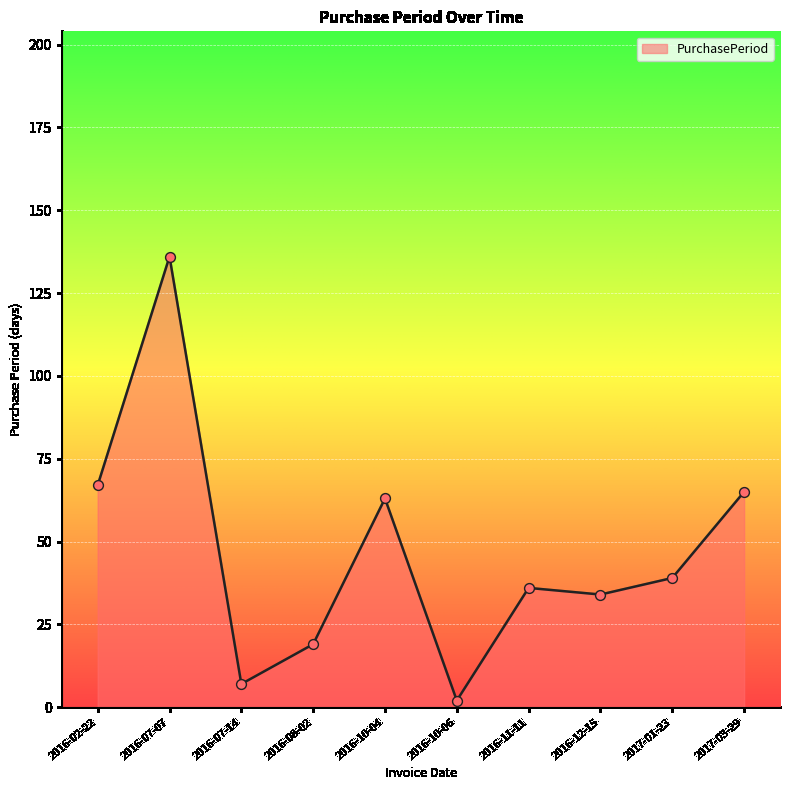

Between 2016-07-07 and 2016-11-11, which is larger?

2016-07-07